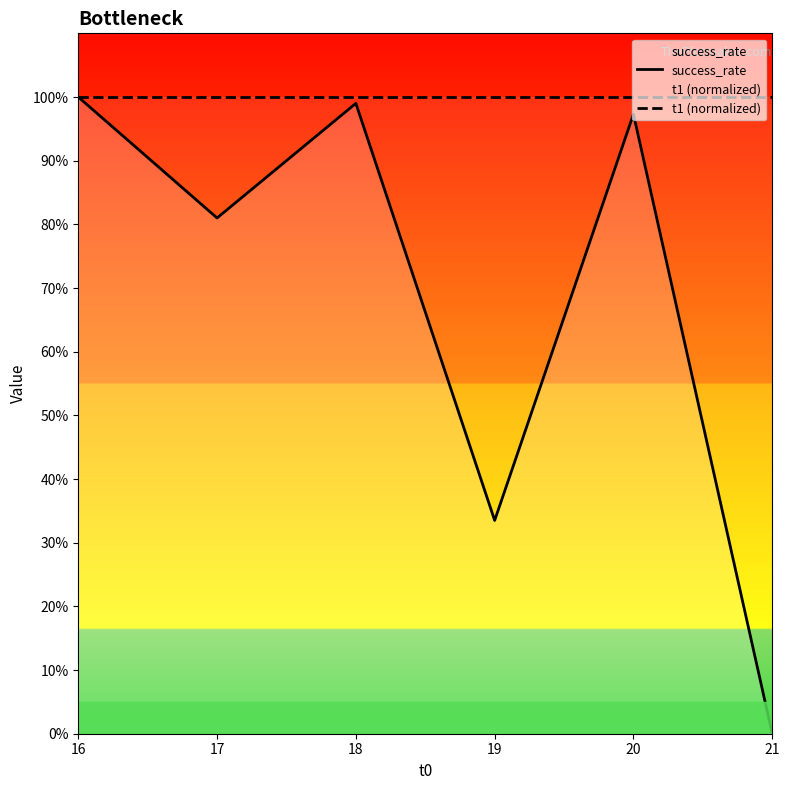

How many lines are shown in the chart?

2